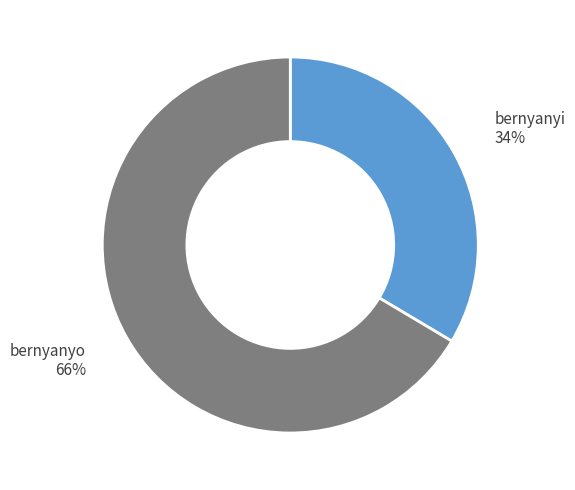

Which has a higher value, bernyanyi or bernyanyo?

bernyanyo